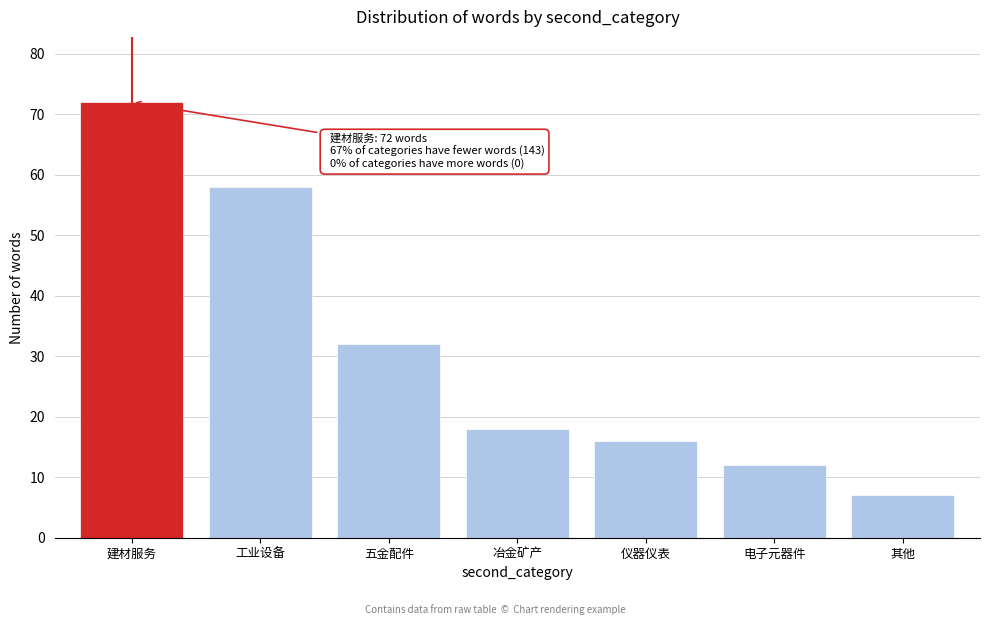

Reading right to left, list all the values displayed in this chart.

其他=7	电子元器件=12	仪器仪表=16	冶金矿产=18	五金配件=32	工业设备=58	建材服务=72